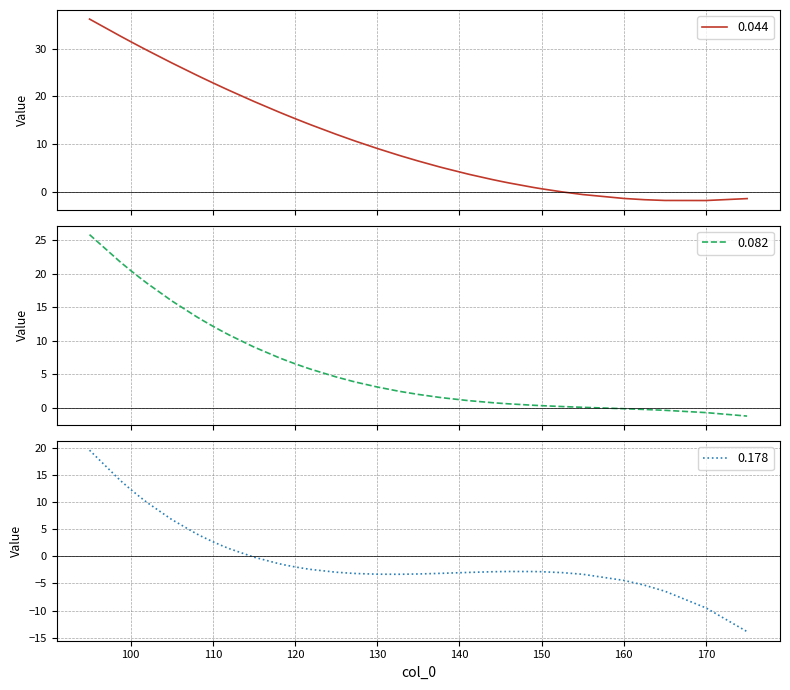

The value of 0.044 at 138 is 5.0. True or false?

True